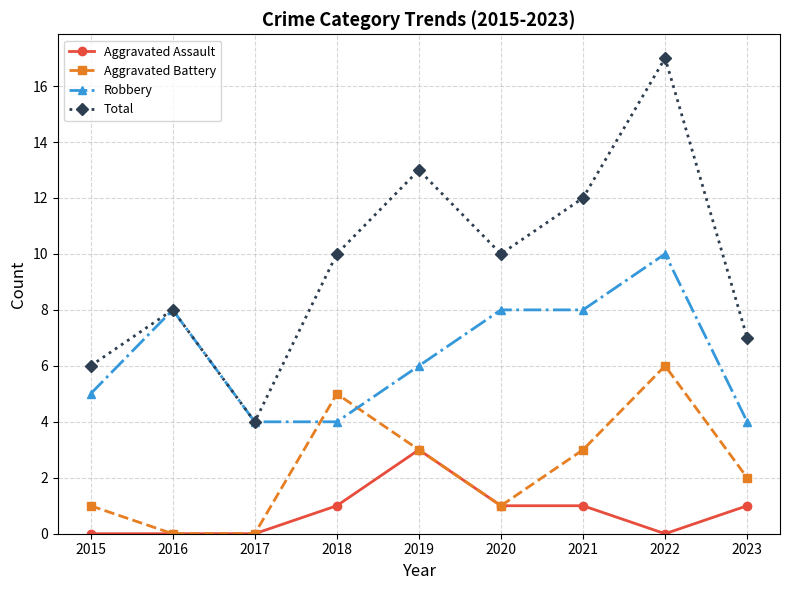

Between 2015 and 2016, which series saw the biggest shift?

Robbery